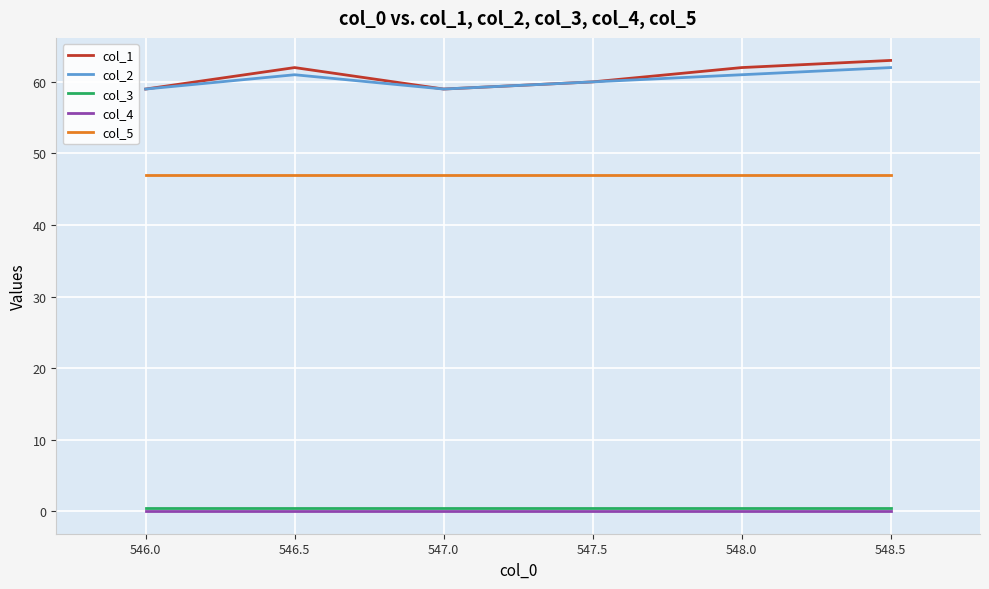

How many lines are shown in the chart?

5